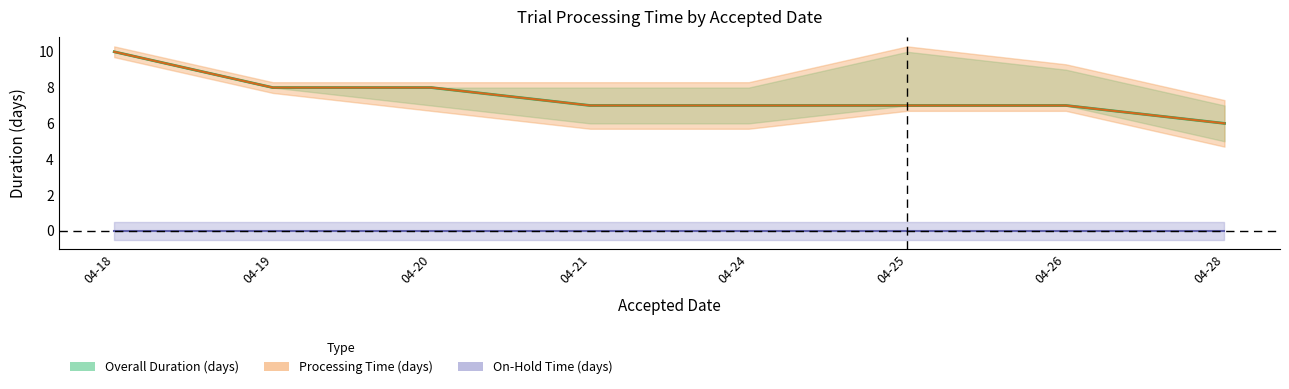

Which series has the largest total across all categories?

Overall Duration (days)